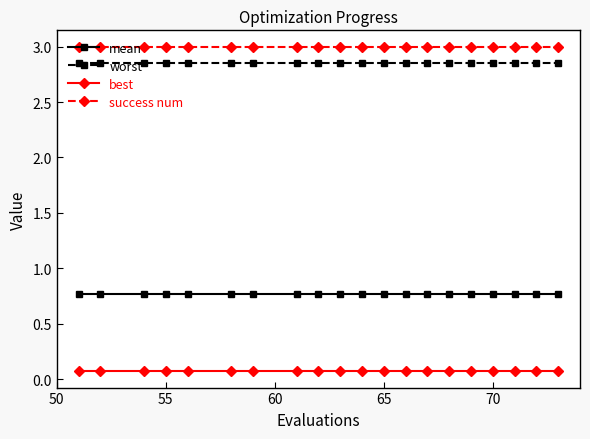

What is the greatest value displayed?

3.0